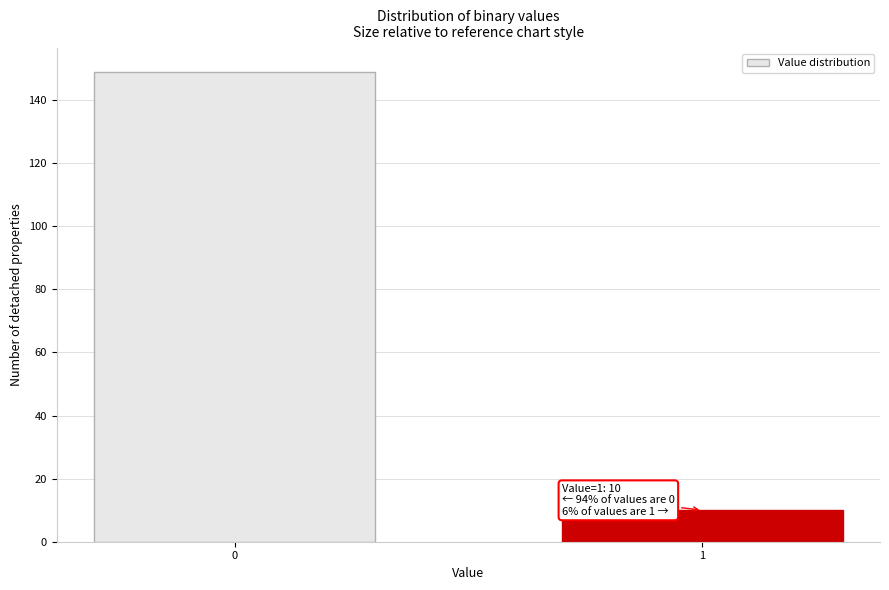

Reading right to left, list all the values displayed in this chart.

10	149